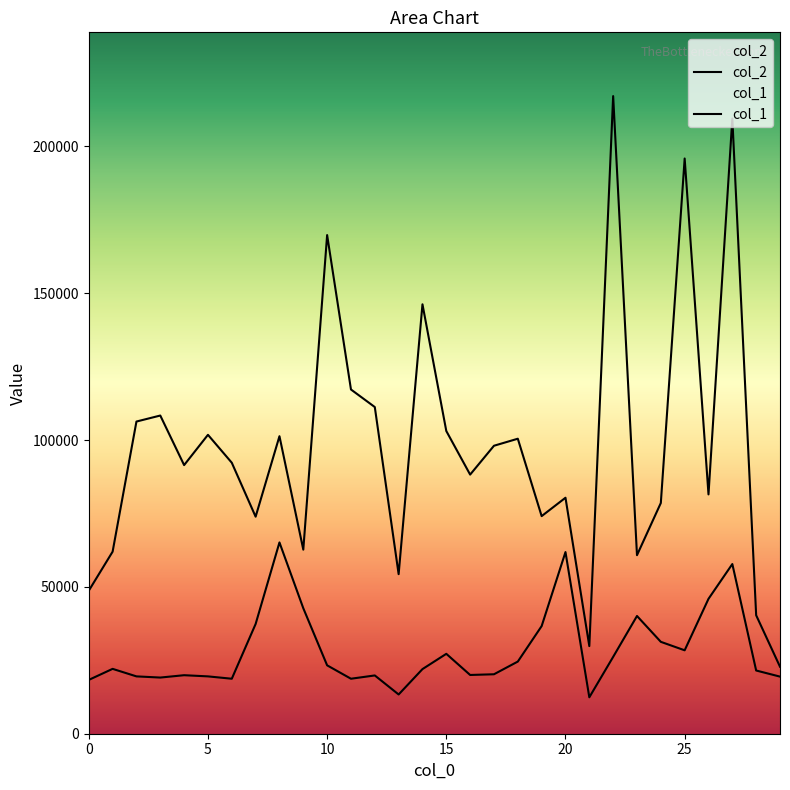

What are all the series names shown in the legend?

col_2, col_1